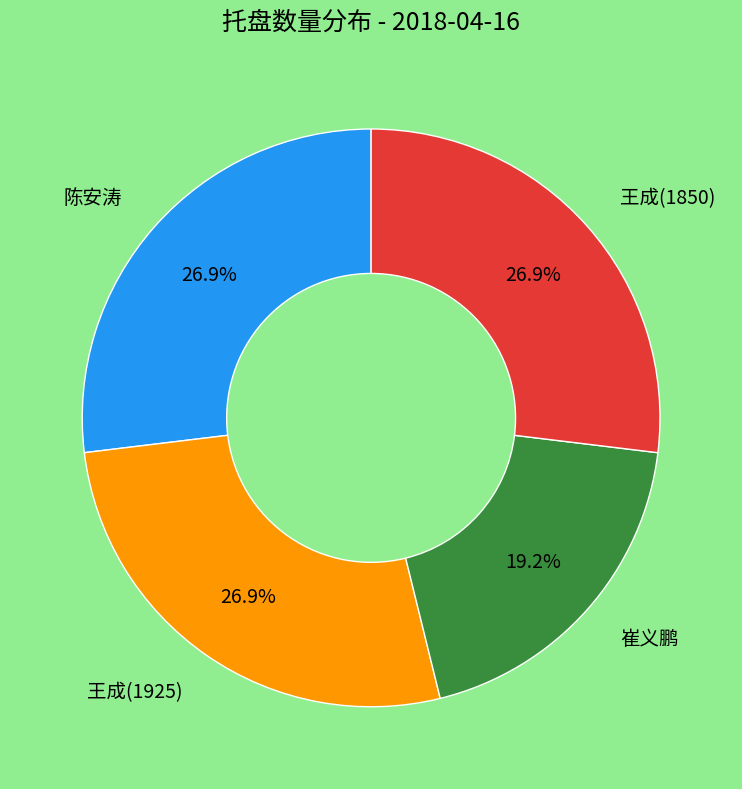

Does any single category account for the majority?

No